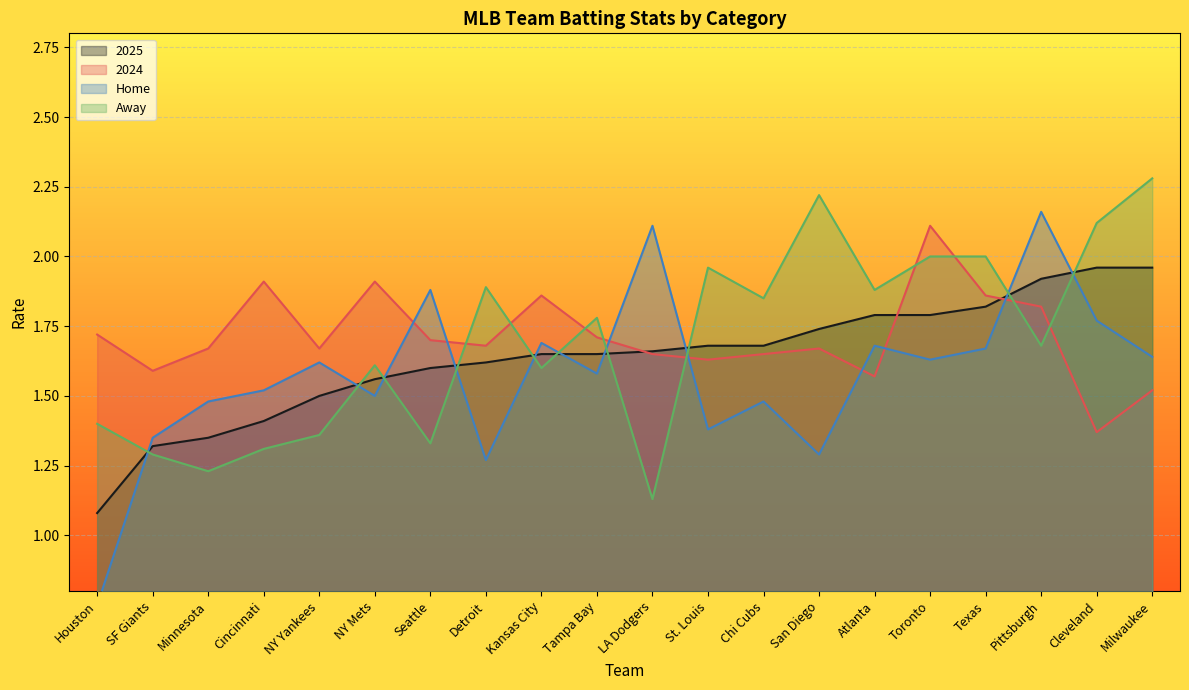

After their last crossing, which series has the higher values: 2024 or 2025?

2025